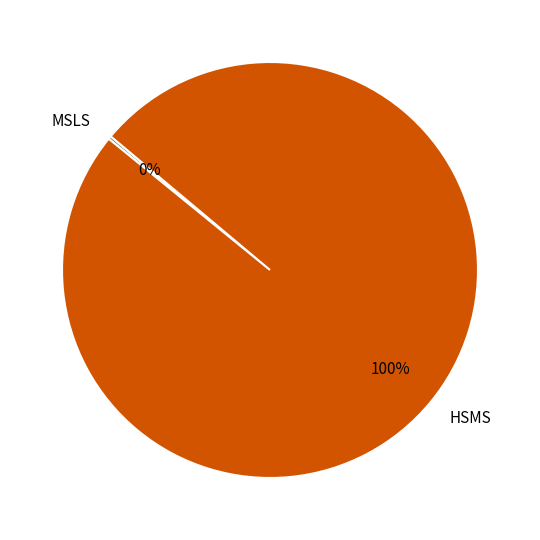

To the nearest percent, what portion does HSMS represent?

100%